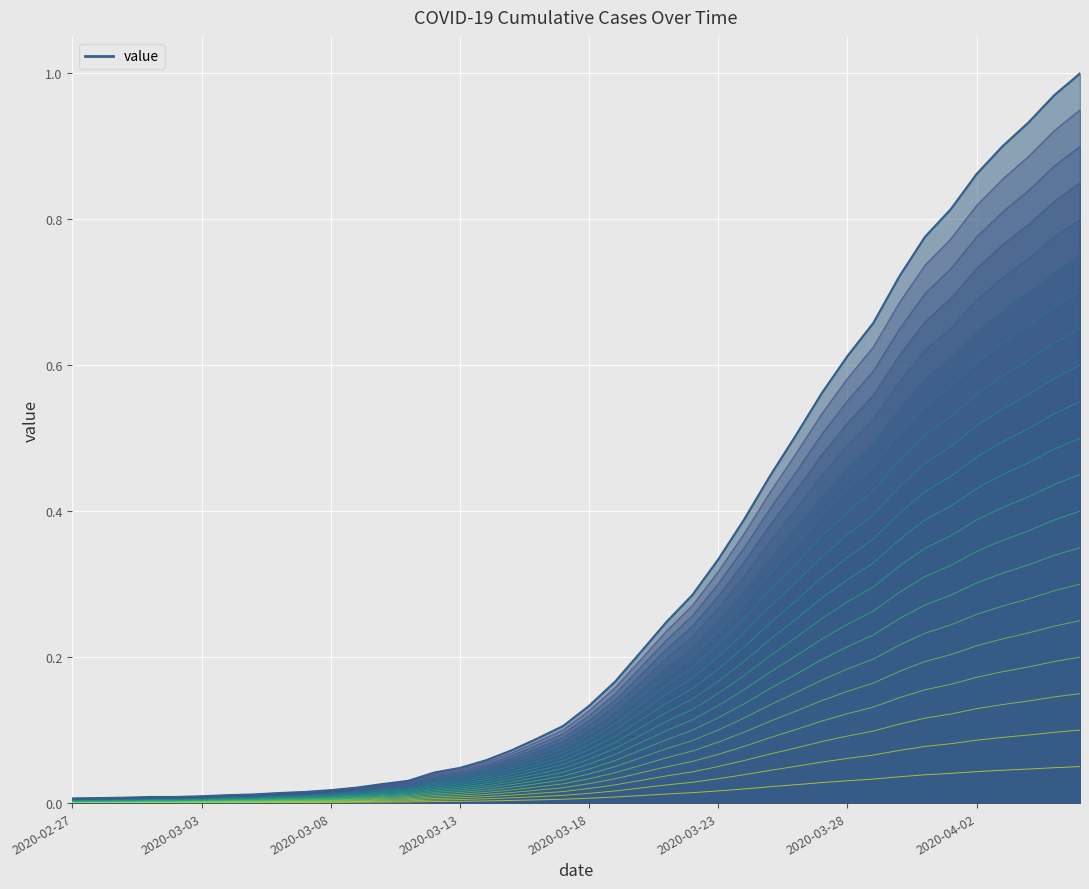

Which category has the lowest value across all series?

2020-02-27